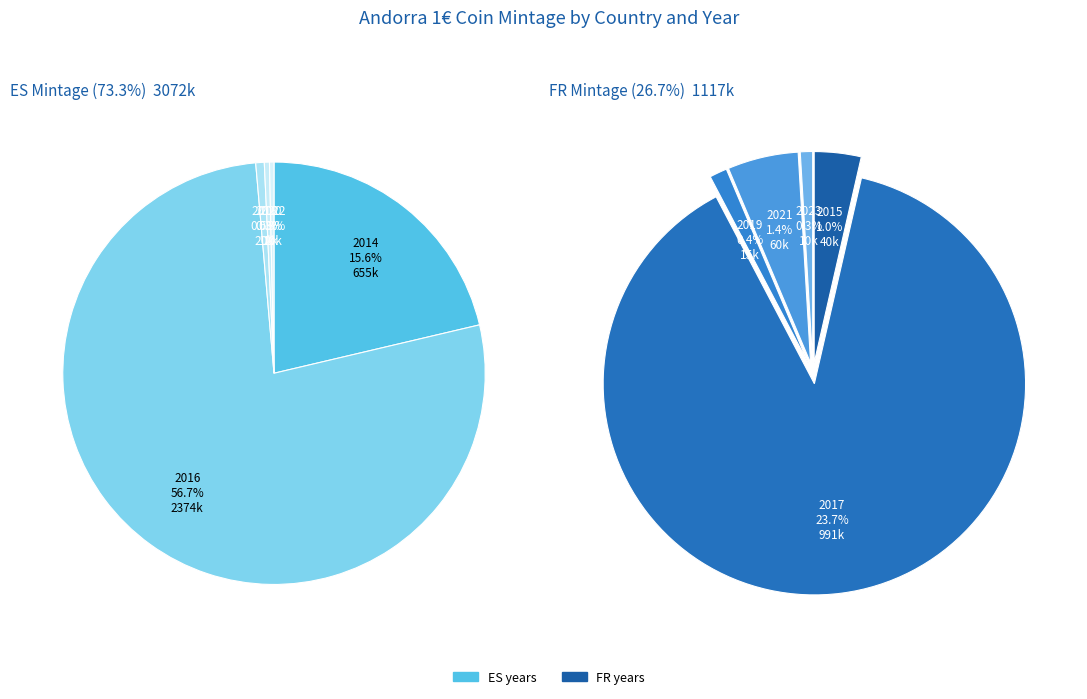

What is the spread (max minus min) of values at 2017?

990800